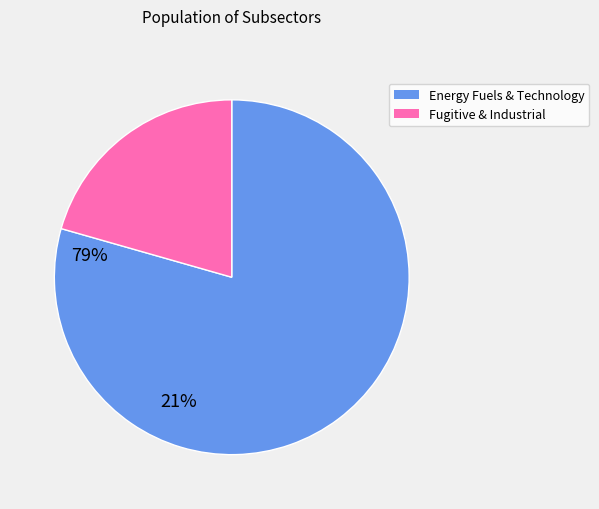

Does any single category account for the majority?

Yes